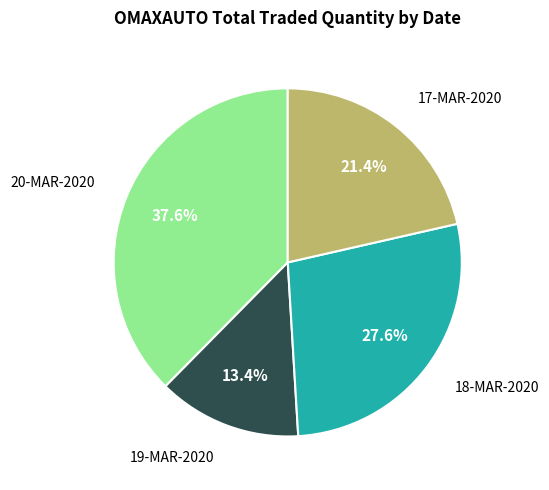

What is the smallest slice in the pie chart?

19-MAR-2020